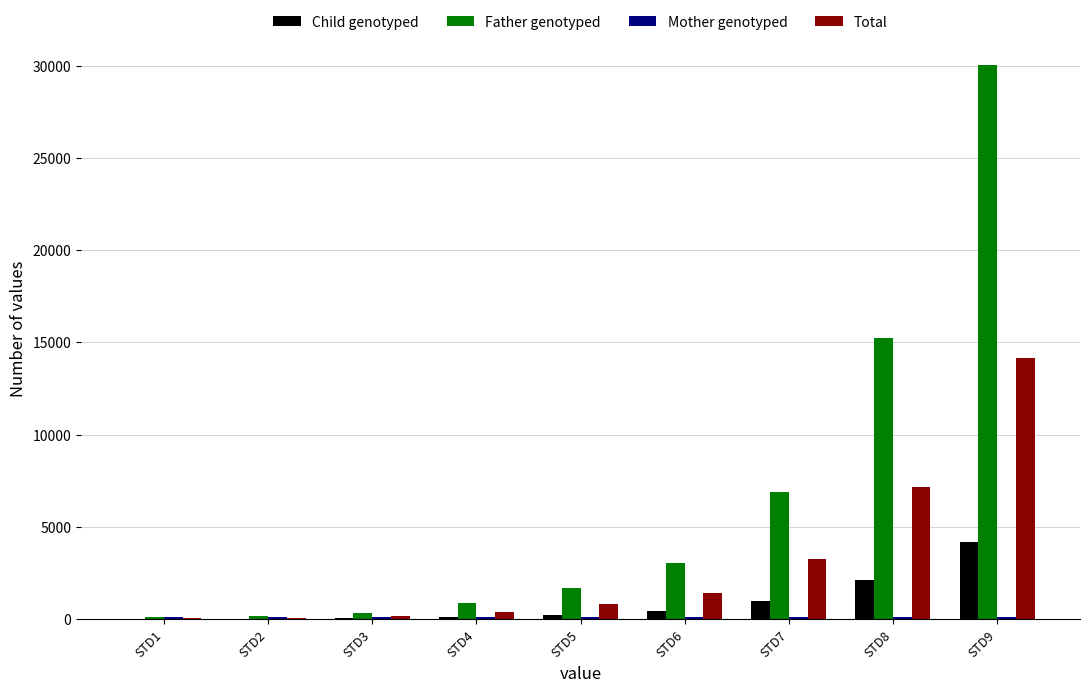

At which category is the sum across all series the highest?

STD9